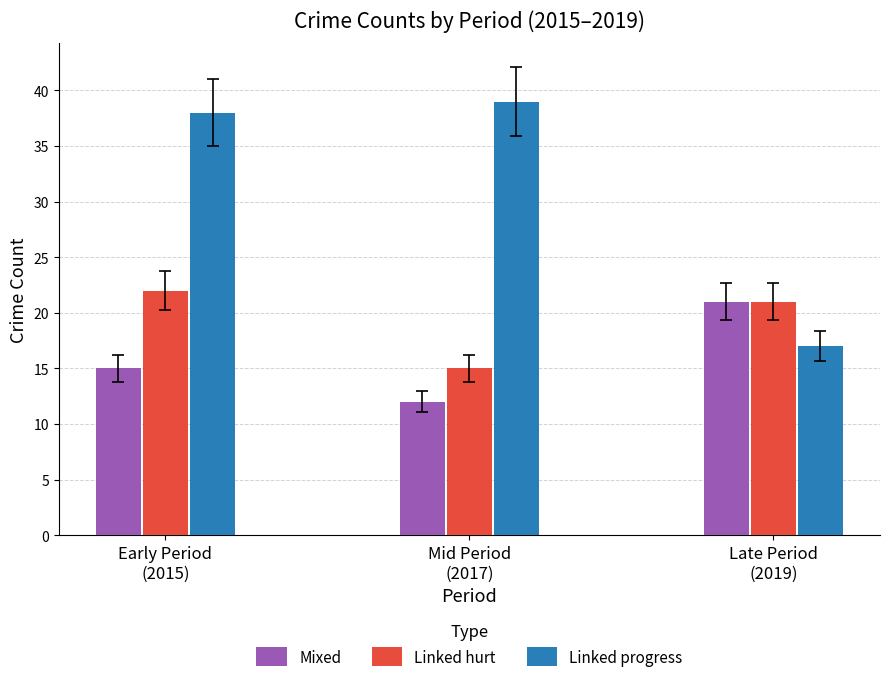

Are the bars horizontal?

No